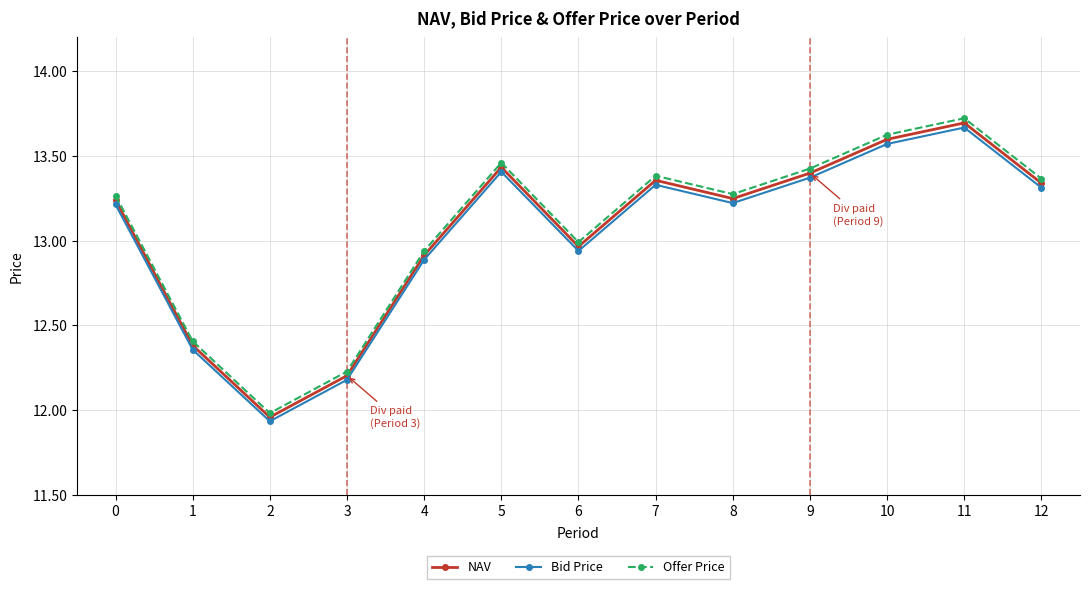

At which label does Offer Price reach its minimum?

2